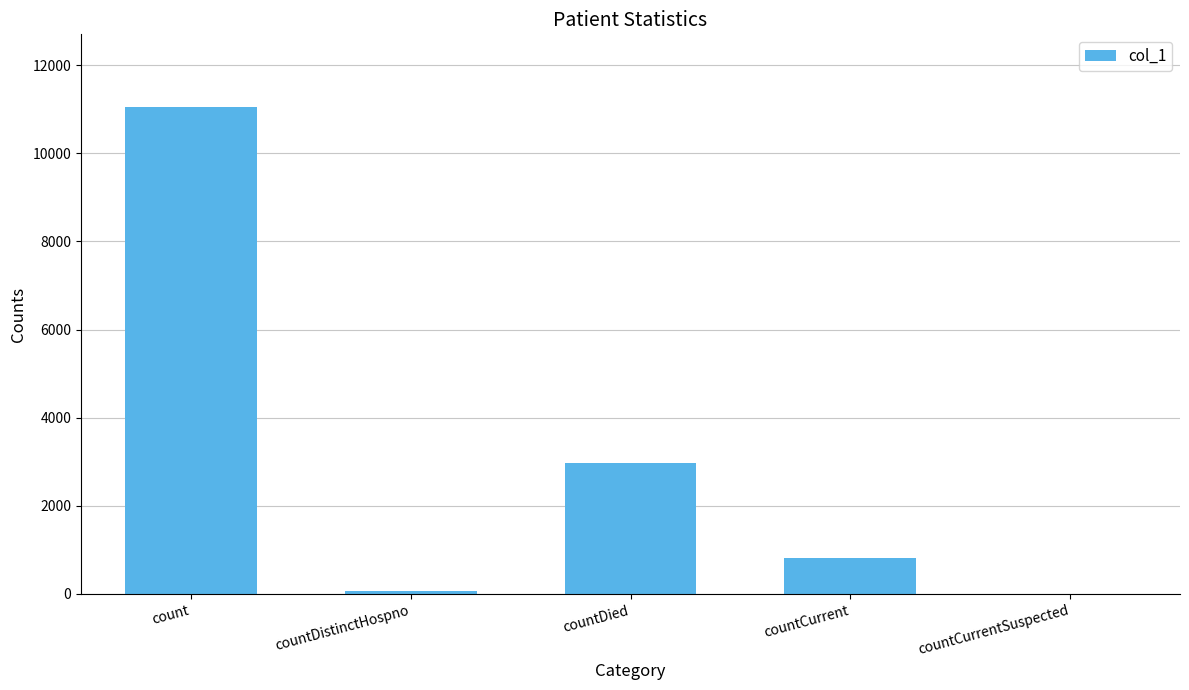

What is the change in value from count to countDistinctHospno?

-10968